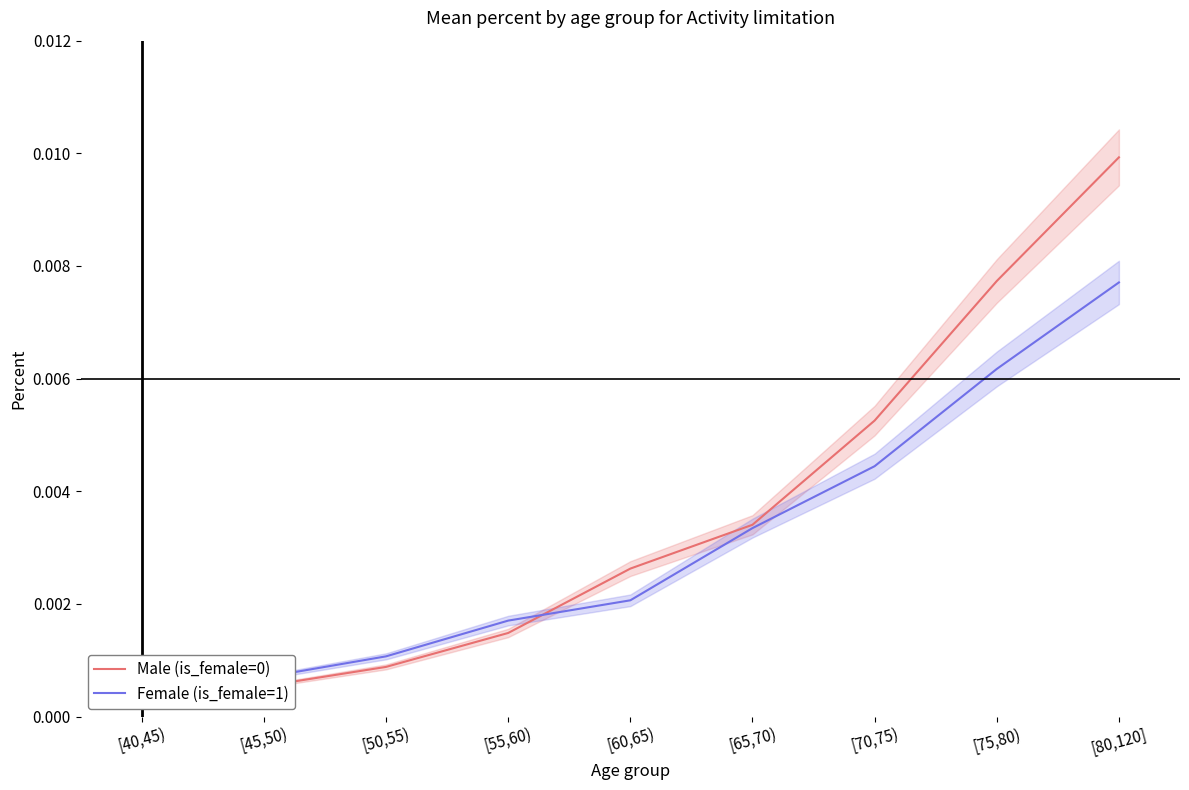

The value of Male (is_female=0) at [45,50) is 0.0. True or false?

True